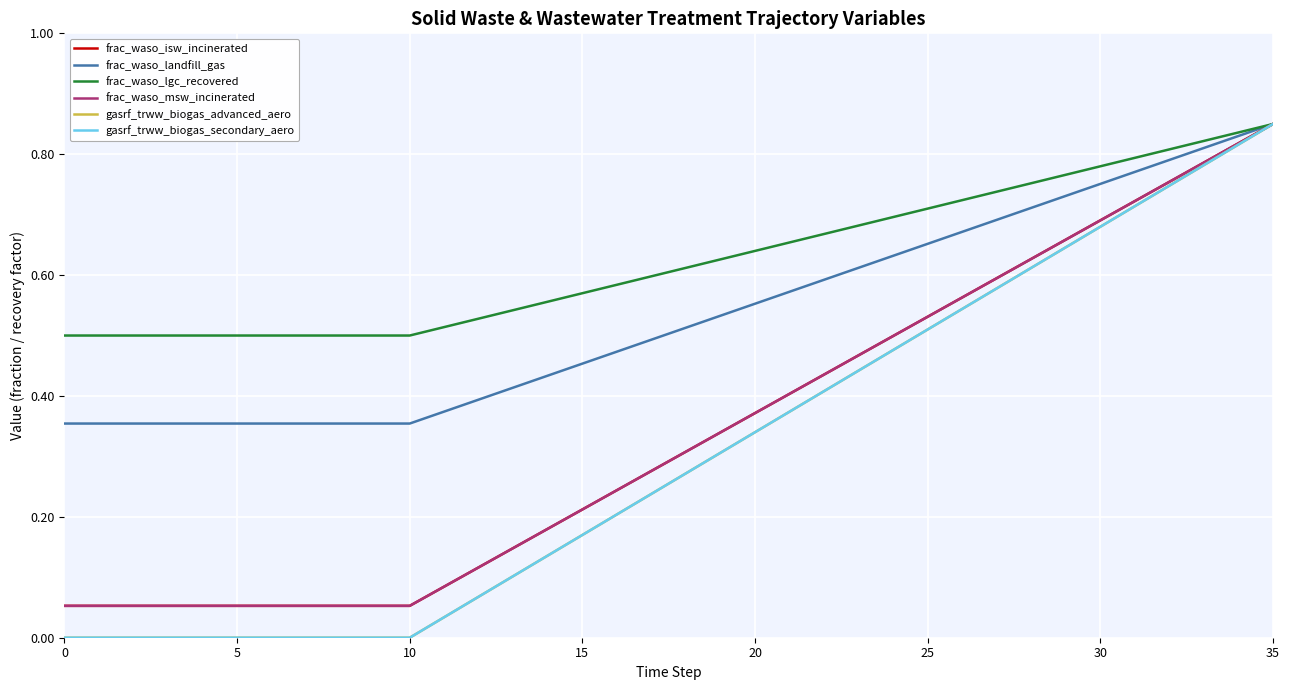

Reading right to left, what are all the values shown in this chart?

frac_waso_isw_incinerated: 0.8	0.8	0.8	0.8	0.7	0.7	0.7	0.6	0.6	0.6	0.5	0.5	0.5	0.4	0.4	0.4	0.3	0.3	0.3	0.2	0.2	0.2	0.1	0.1	0.1	0.1	0.1	0.1	0.1	0.1	0.1	0.1	0.1	0.1	0.1	0.1
frac_waso_landfill_gas: 0.8	0.8	0.8	0.8	0.8	0.8	0.7	0.7	0.7	0.7	0.7	0.6	0.6	0.6	0.6	0.6	0.5	0.5	0.5	0.5	0.5	0.4	0.4	0.4	0.4	0.4	0.4	0.4	0.4	0.4	0.4	0.4	0.4	0.4	0.4	0.4
frac_waso_lgc_recovered: 0.8	0.8	0.8	0.8	0.8	0.8	0.8	0.8	0.7	0.7	0.7	0.7	0.7	0.7	0.7	0.6	0.6	0.6	0.6	0.6	0.6	0.6	0.5	0.5	0.5	0.5	0.5	0.5	0.5	0.5	0.5	0.5	0.5	0.5	0.5	0.5
frac_waso_msw_incinerated: 0.8	0.8	0.8	0.8	0.7	0.7	0.7	0.6	0.6	0.6	0.5	0.5	0.5	0.4	0.4	0.4	0.3	0.3	0.3	0.2	0.2	0.2	0.1	0.1	0.1	0.1	0.1	0.1	0.1	0.1	0.1	0.1	0.1	0.1	0.1	0.1
gasrf_trww_biogas_advanced_aero: 0.8	0.8	0.8	0.7	0.7	0.7	0.6	0.6	0.6	0.5	0.5	0.5	0.4	0.4	0.4	0.3	0.3	0.3	0.2	0.2	0.2	0.1	0.1	0.1	0.0	0.0	0.0	0.0	0.0	0.0	0.0	0.0	0.0	0.0	0.0	0.0
gasrf_trww_biogas_secondary_aero: 0.8	0.8	0.8	0.7	0.7	0.7	0.6	0.6	0.6	0.5	0.5	0.5	0.4	0.4	0.4	0.3	0.3	0.3	0.2	0.2	0.2	0.1	0.1	0.1	0.0	0.0	0.0	0.0	0.0	0.0	0.0	0.0	0.0	0.0	0.0	0.0